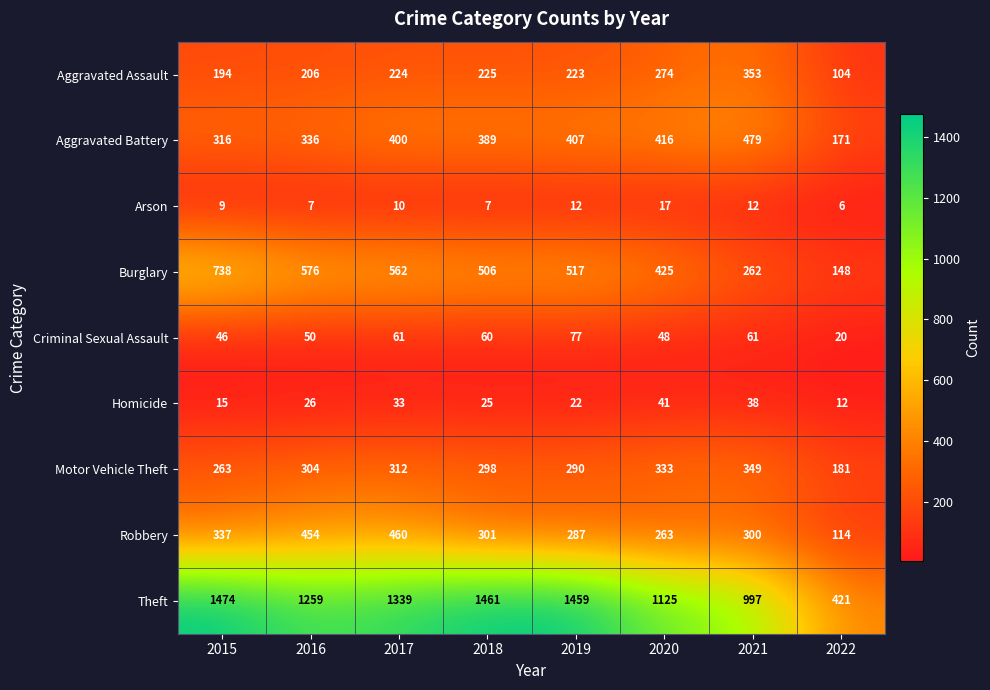

The Homicide series shows 15 at 2015. True or false?

True